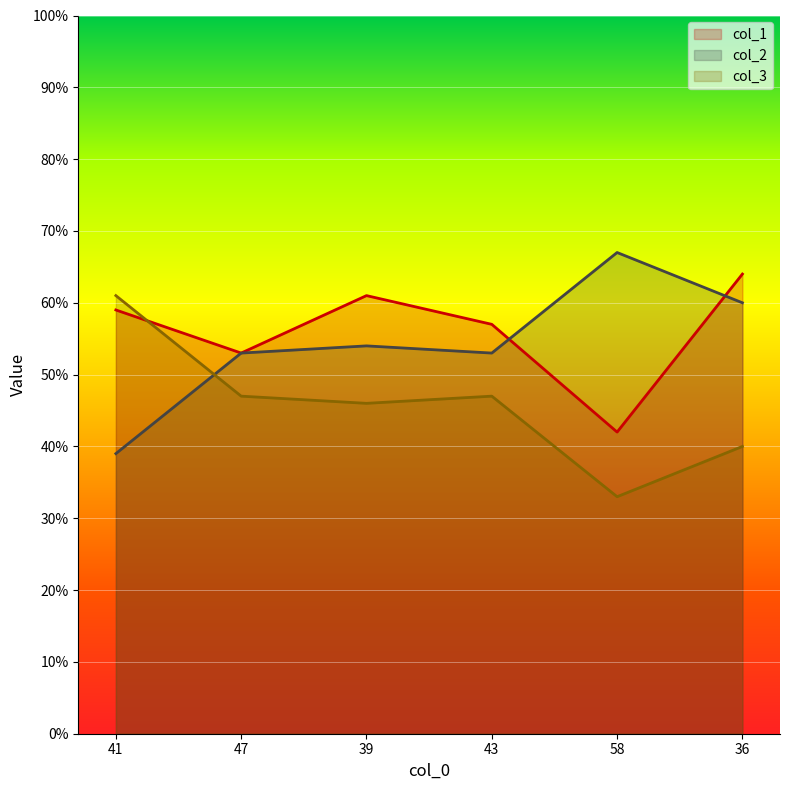

What is the approximate value of col_2 at 41, to the nearest 5?

40